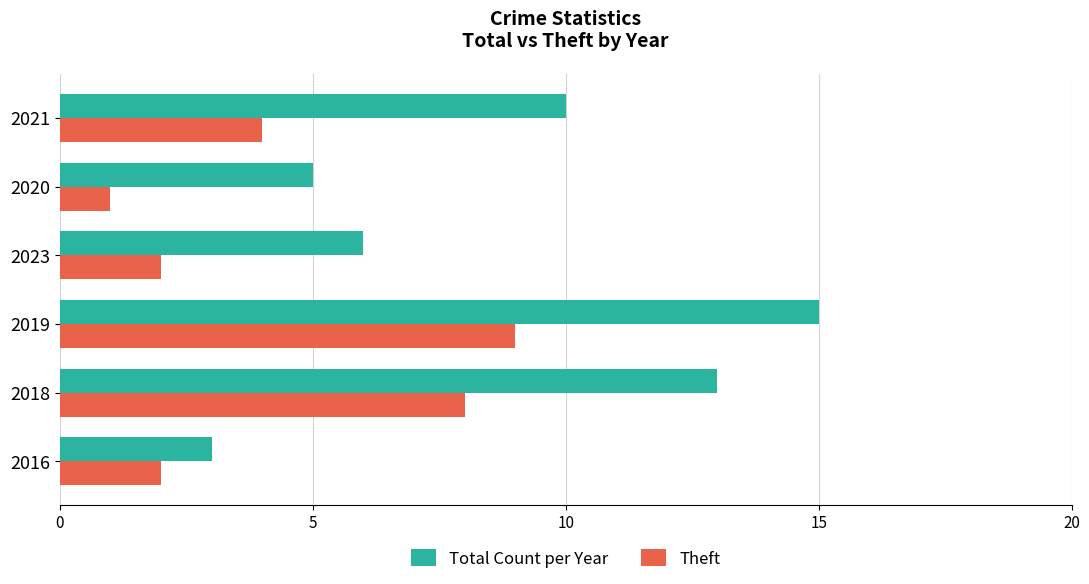

True or false: Theft has a value of 2 at 2016.

True